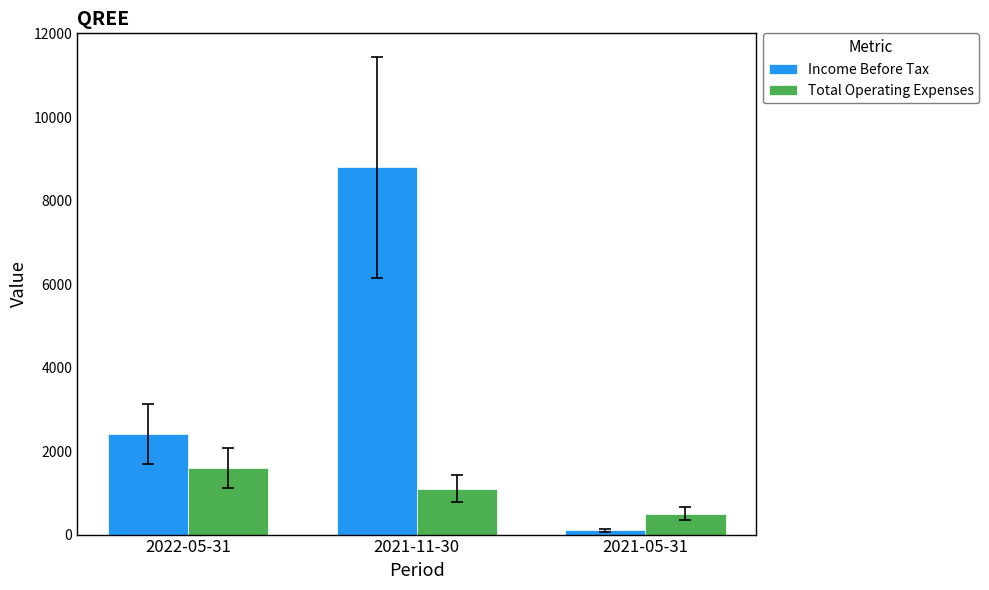

At which label is Total Operating Expenses closest to 1050?

2021-11-30